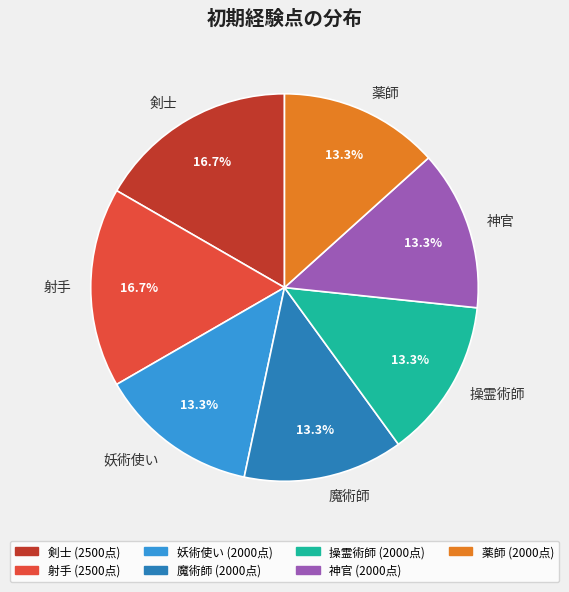

To the nearest percent, what is the average slice percentage?

14%